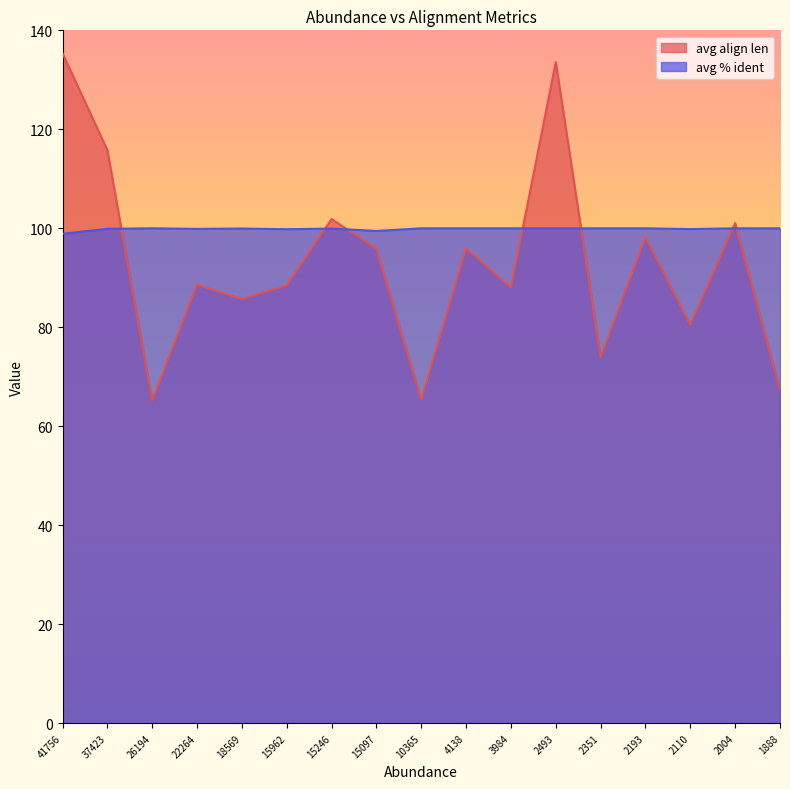

Reading left to right, transcribe all the data shown in this chart.

avg align len: 135.4	115.8	65.2	88.6	85.7	88.4	101.9	95.9	65.4	96.0	88.0	133.6	74.0	98.2	80.5	101.1	67.5
avg % ident: 98.9	99.9	100.0	99.9	100.0	99.8	100.0	99.5	100.0	100.0	100.0	100.0	100.0	100.0	99.8	100.0	100.0